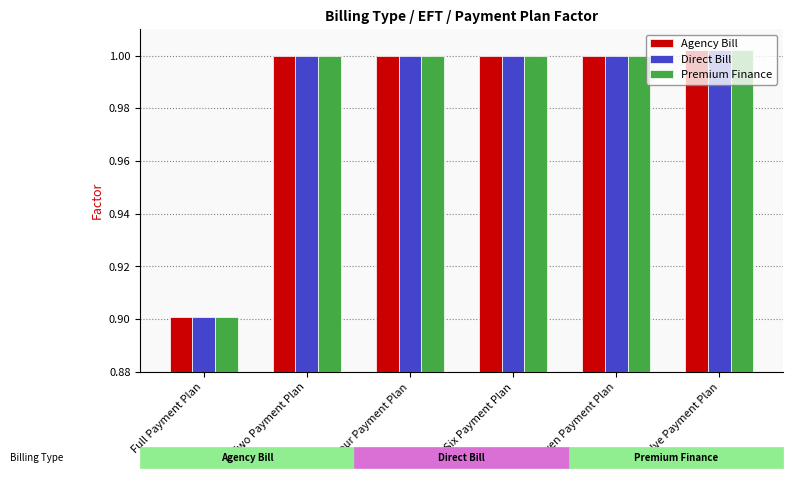

What position from the right is Twelve Payment Plan?

1